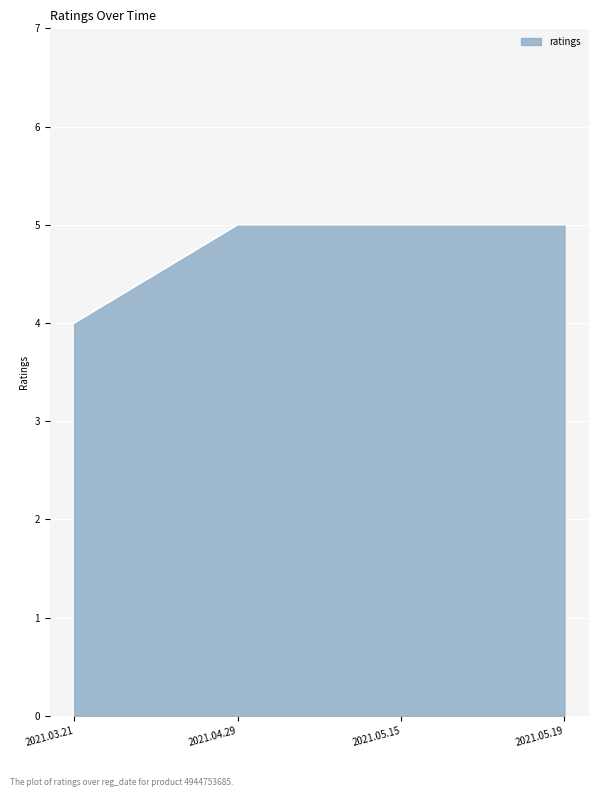

What is the greatest value displayed?

5